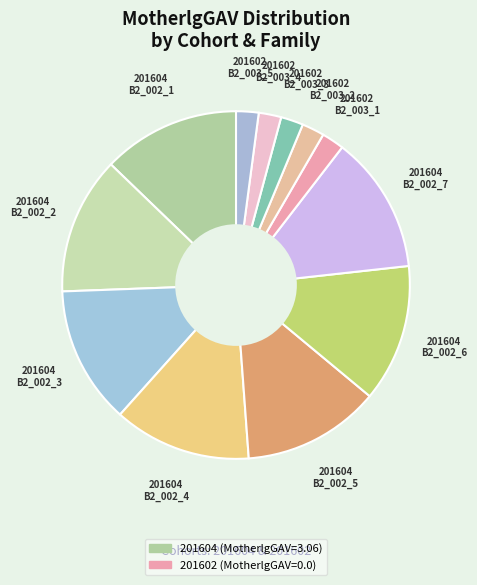

How many slices are in this pie chart?

12